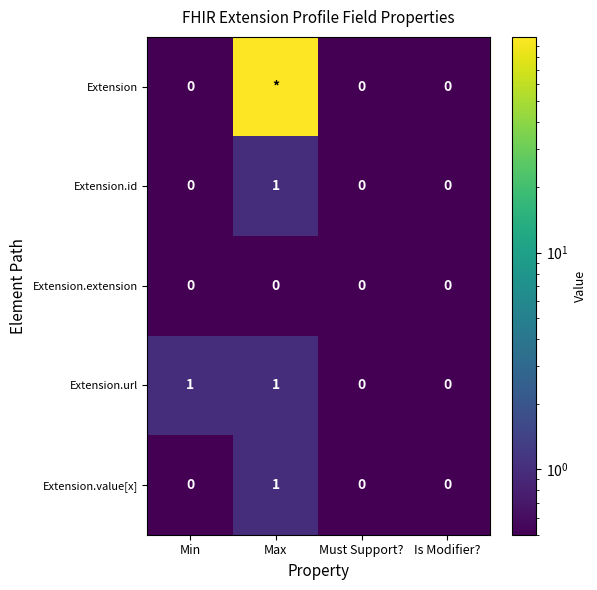

Is it true that Extension.id equals 0 at Must Support??

True